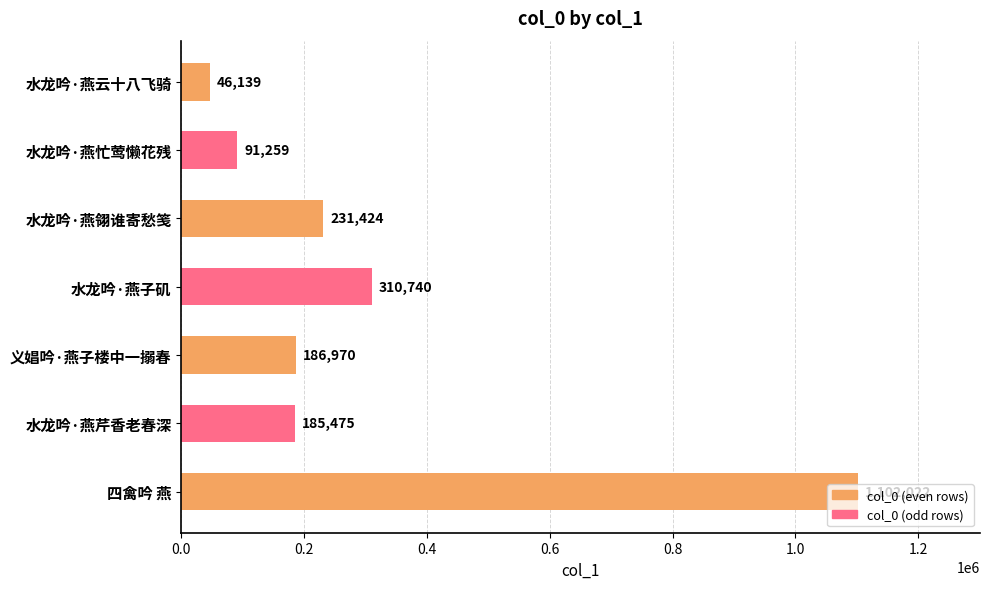

What is the average value?

307718